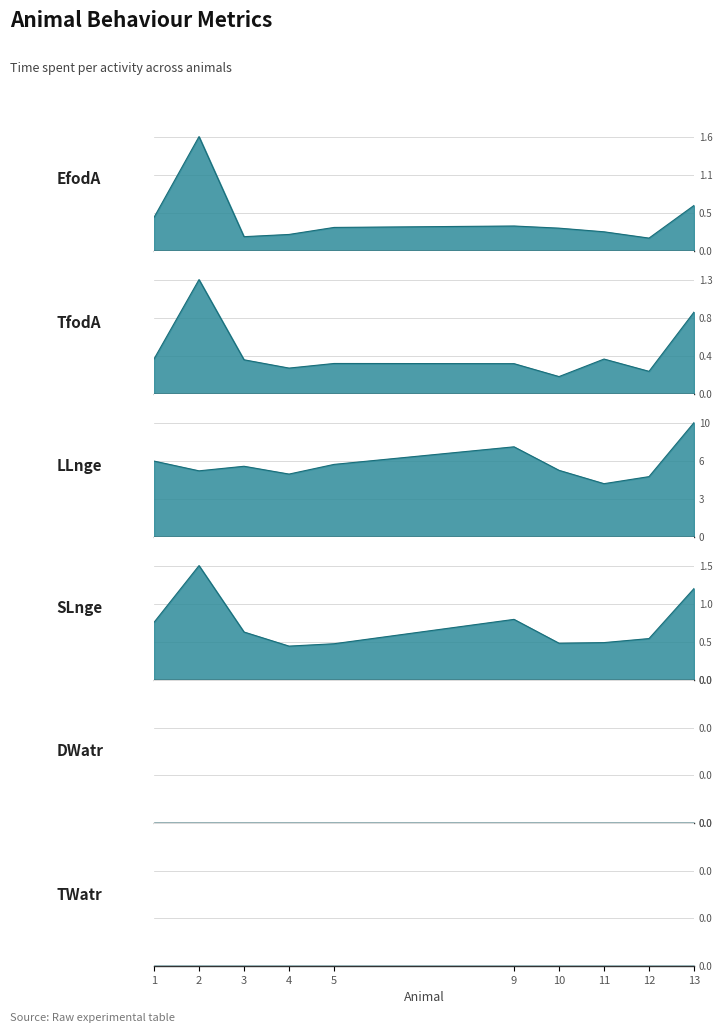

In LLnge, how many points are higher than both neighbors (excluding endpoints)?

2